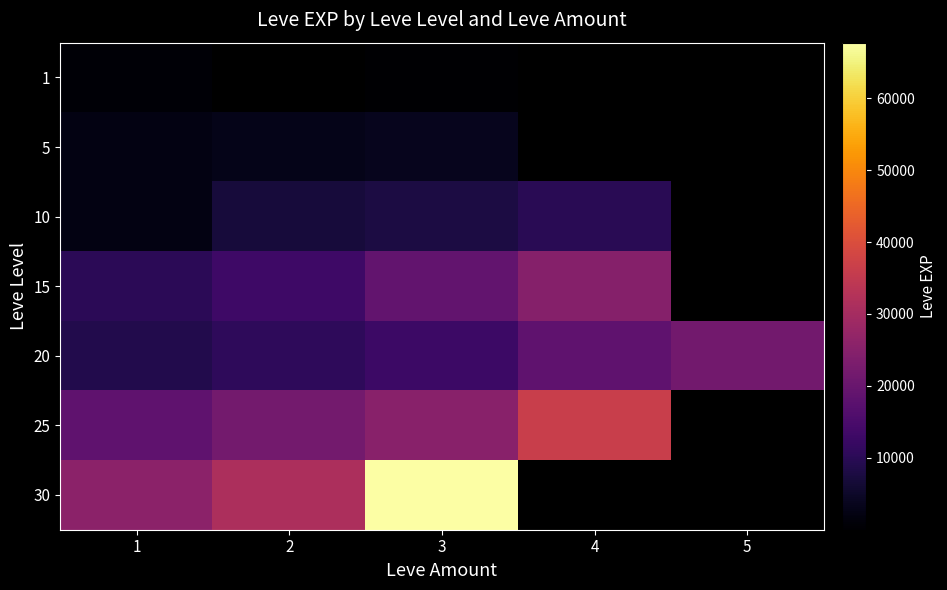

What is the highest value of the 25 series?

36390.0